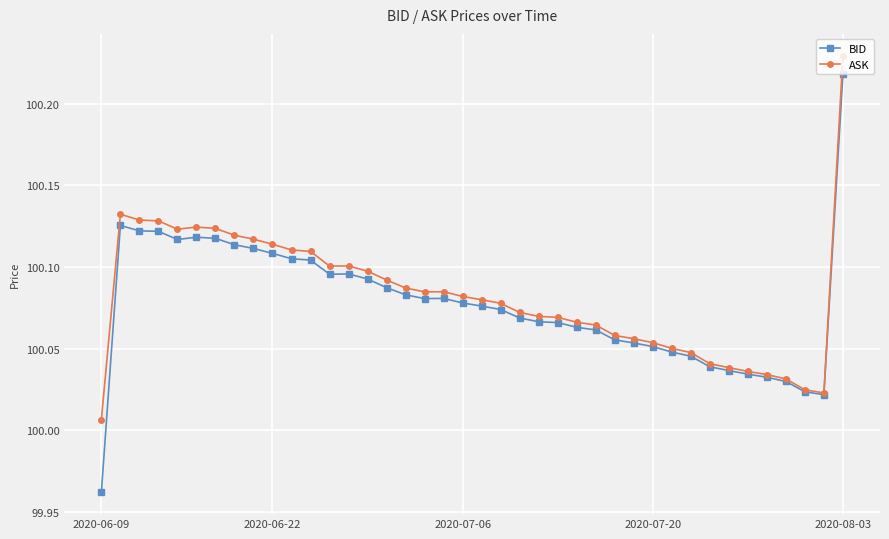

True or false: BID has more than 2 interior local peaks.

True